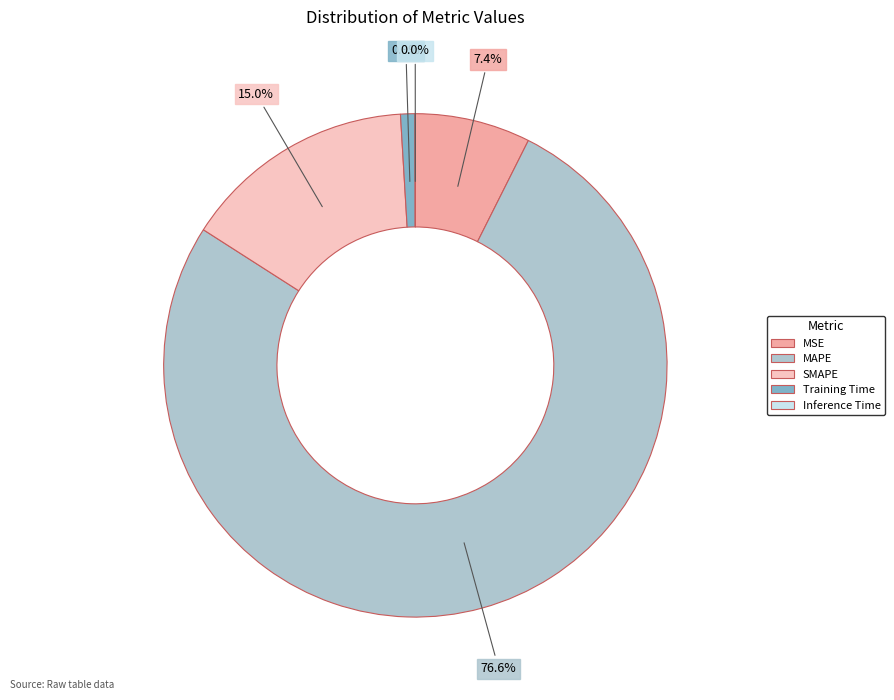

Which has a higher value, SMAPE or MSE?

SMAPE